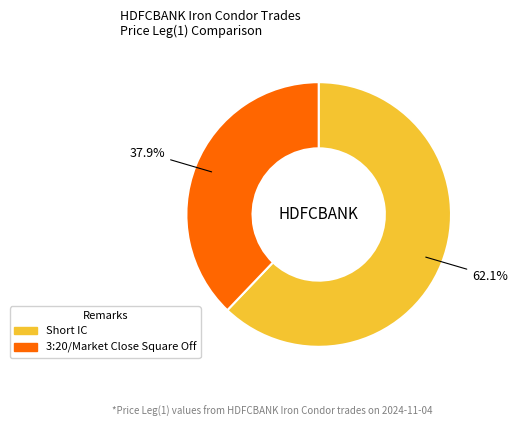

To the nearest percent, what is the difference between the largest and smallest slice percentages?

24%